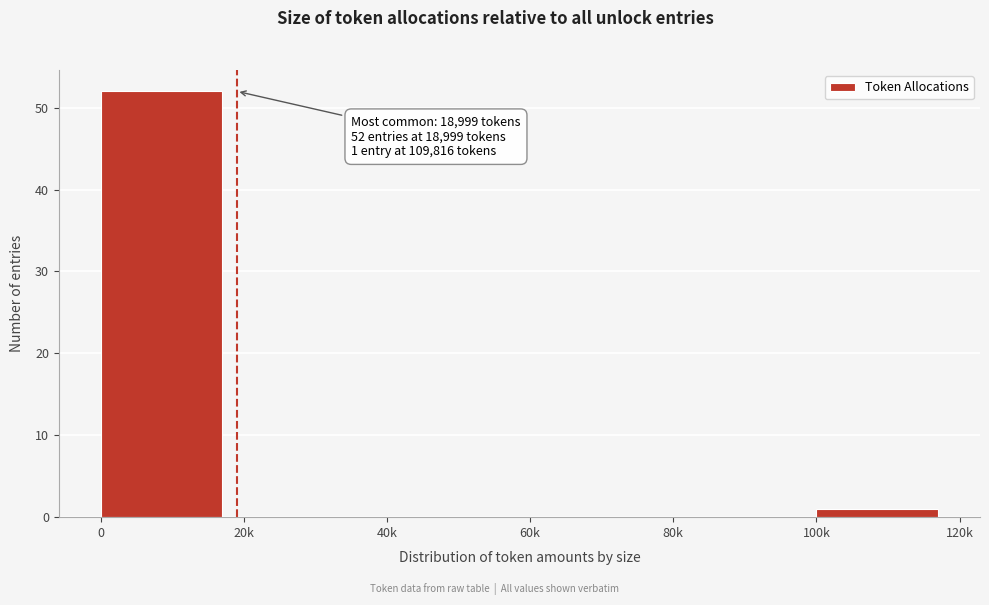

Reading left to right, extract all data points from this chart.

0=52	20k=0	40k=0	60k=0	80k=0	100k=1